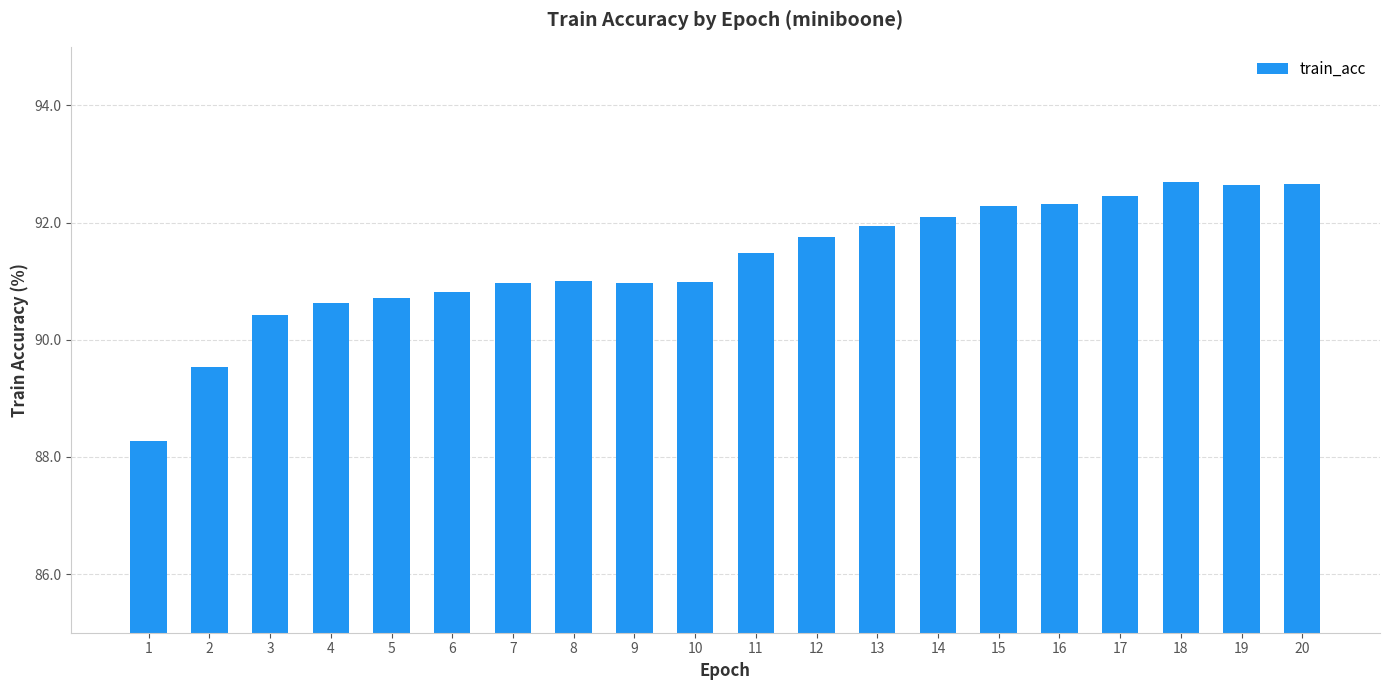

What is the difference between the second highest and second lowest values?

3.1